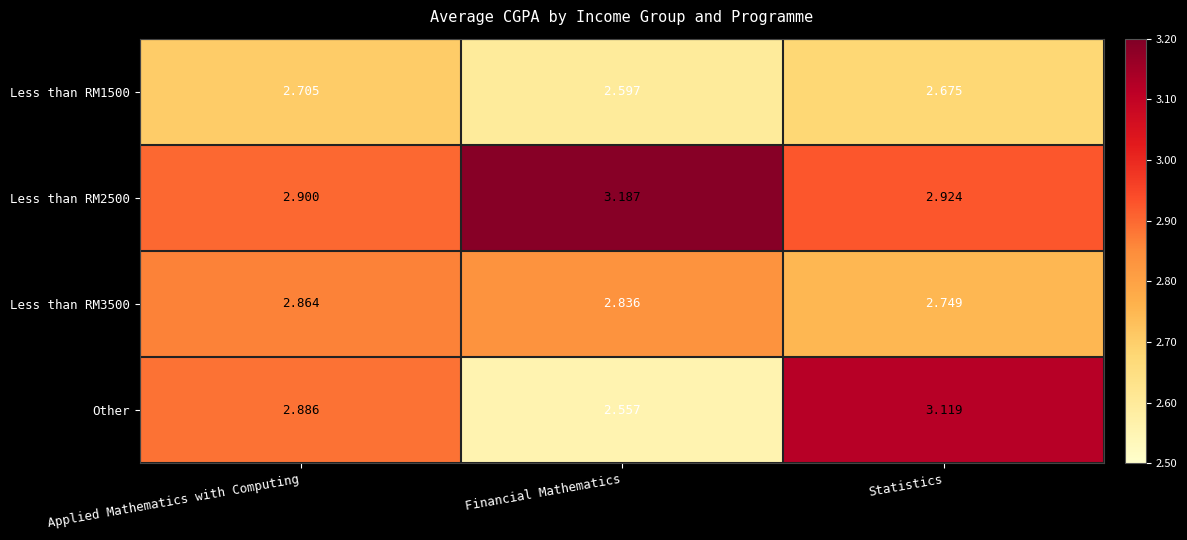

At which category is the sum across all series the highest?

Statistics